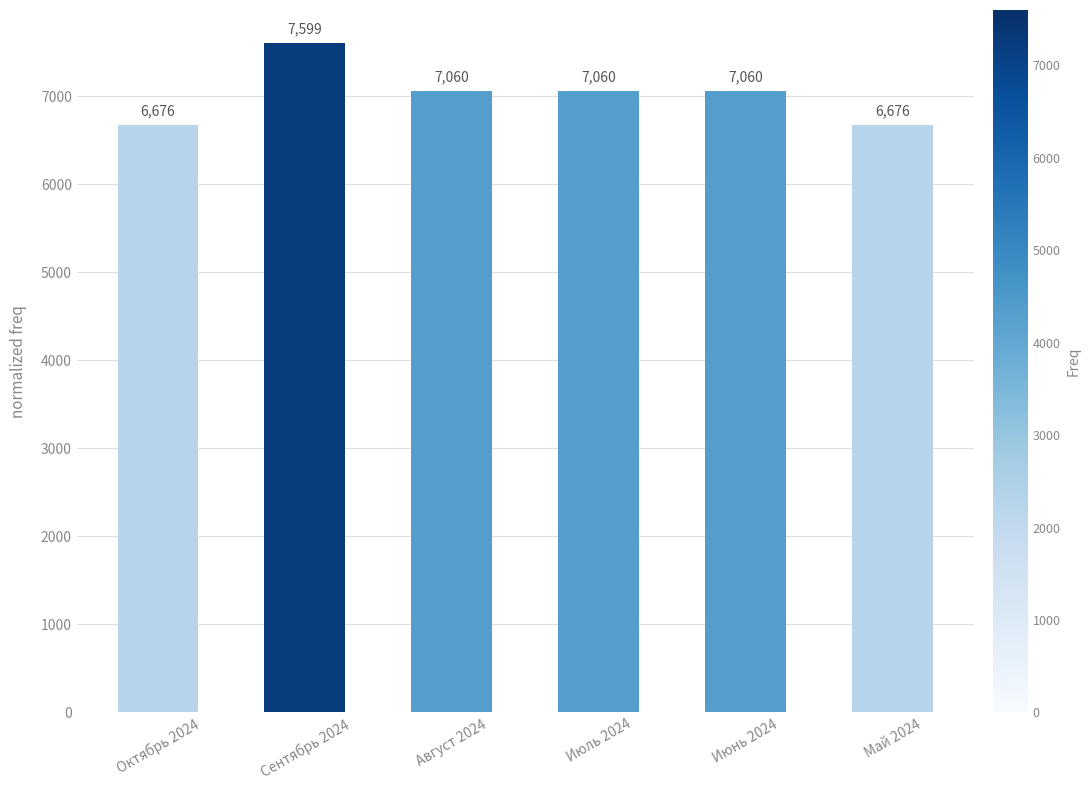

At which label does the data first exceed 7059?

Сентябрь 2024